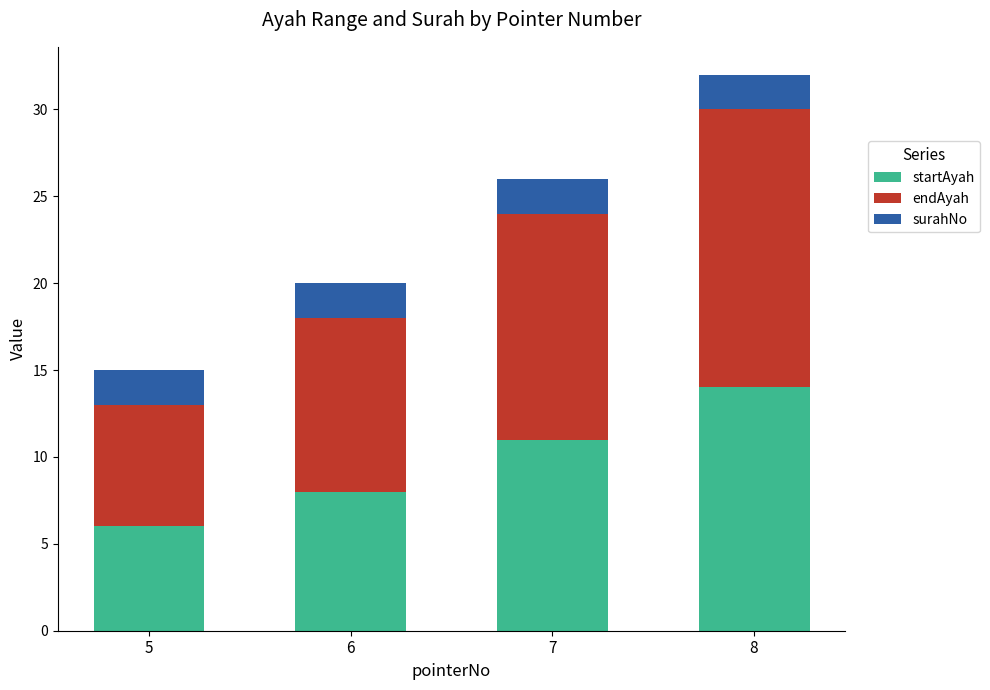

The value of startAyah at 6 is 8. True or false?

True